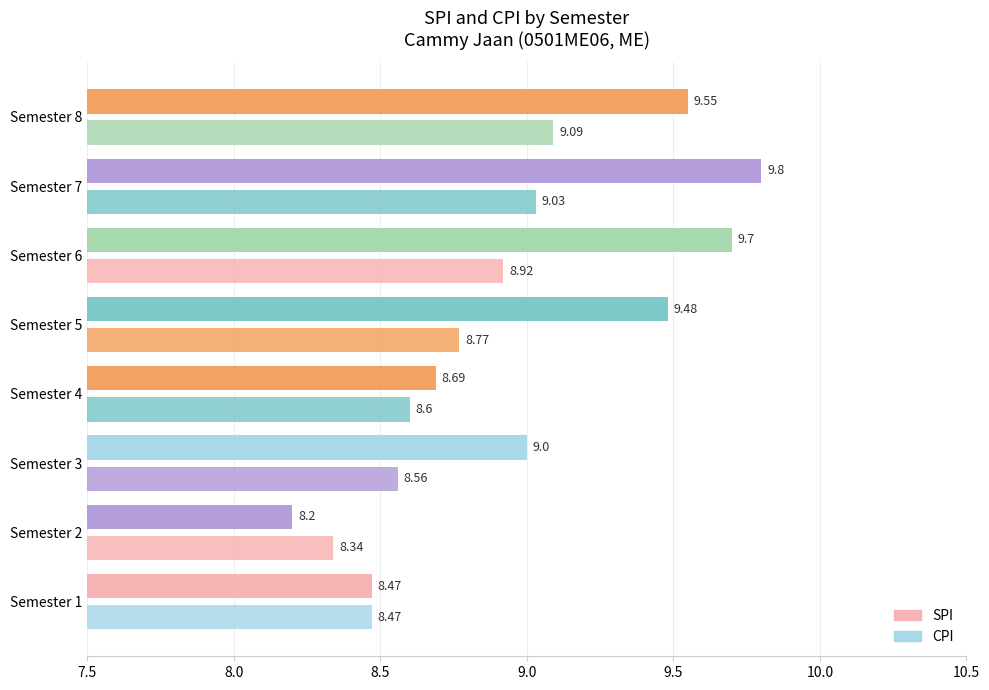

How many values in the SPI series are below 9?

3